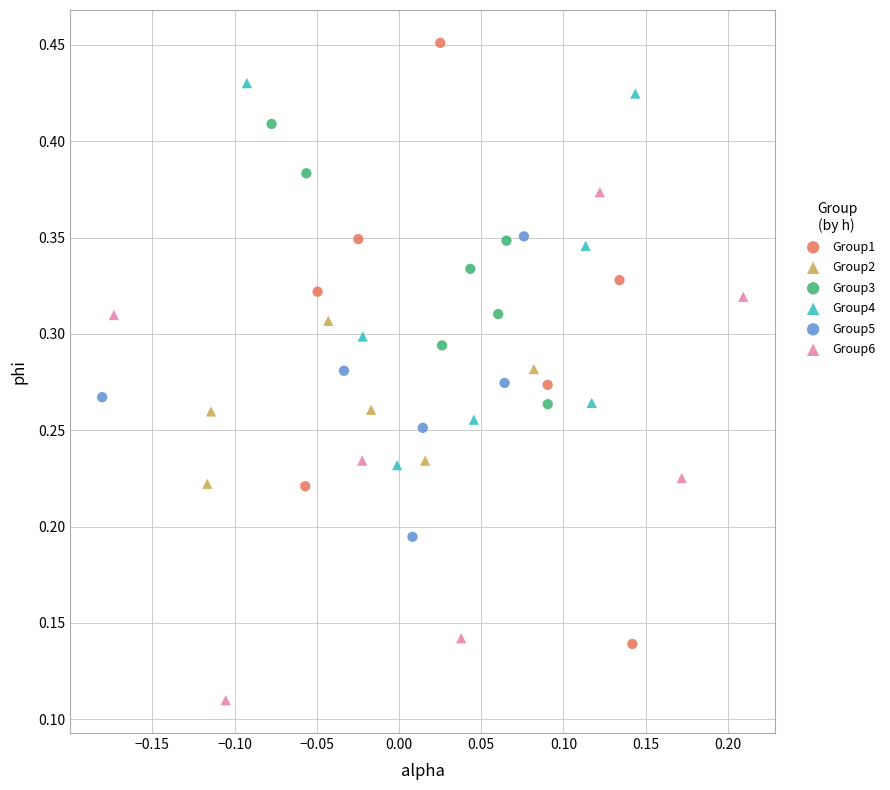

Which series has the largest Y range (max minus min)?

Group1